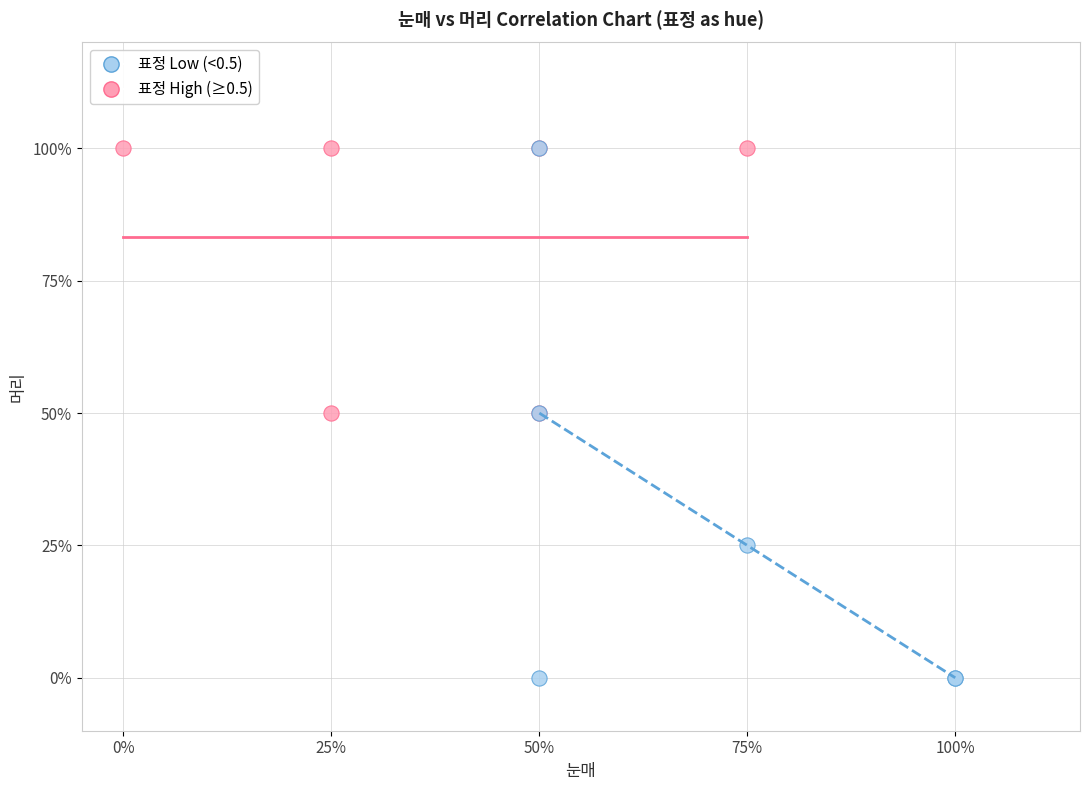

Which series has the widest spread of Y values?

표정 Low (<0.5)